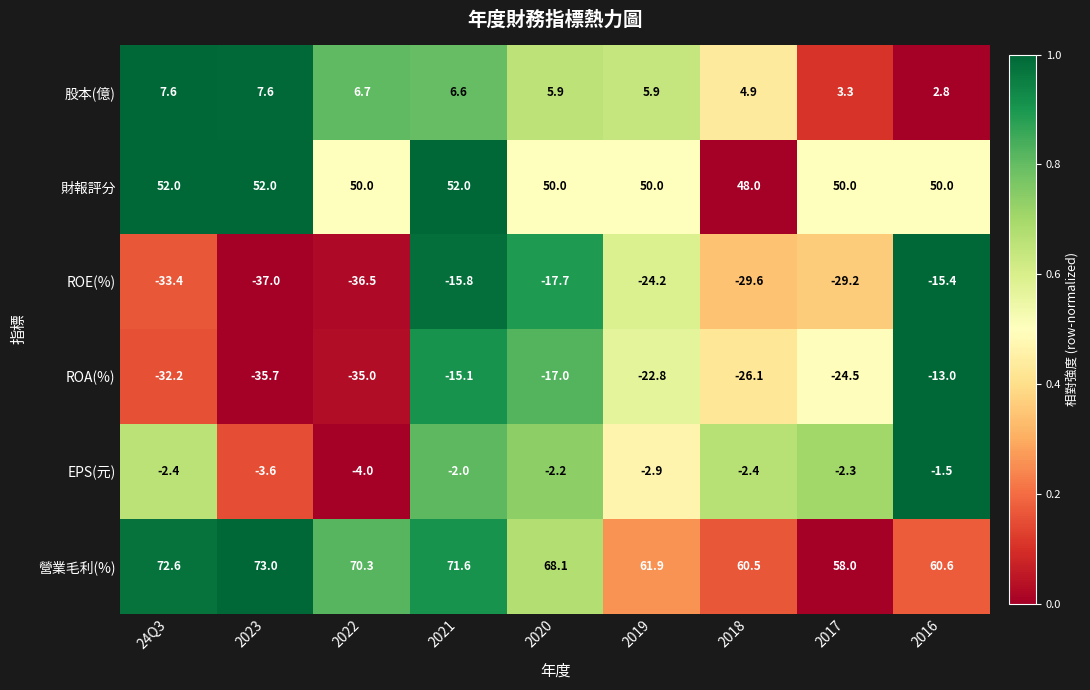

What is the average value of the EPS(元) series?

-2.6